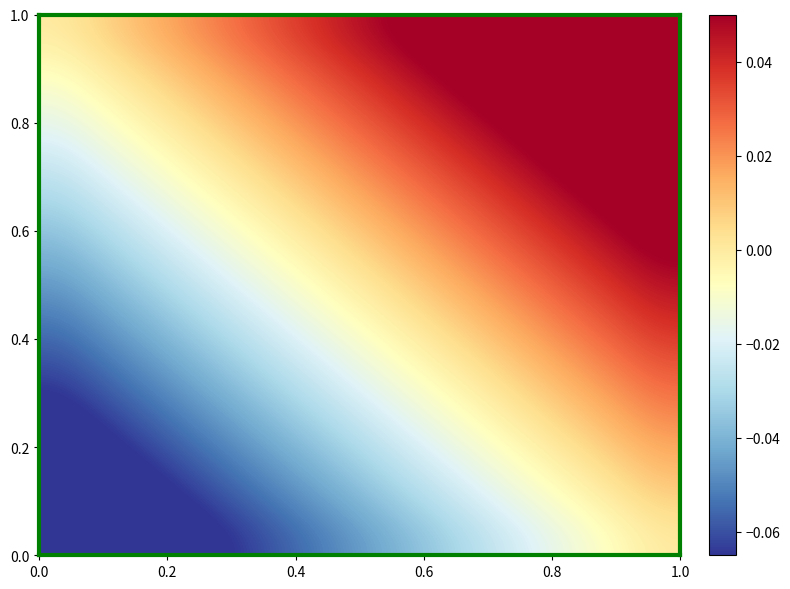

What is the maximum value shown in the chart?

0.1